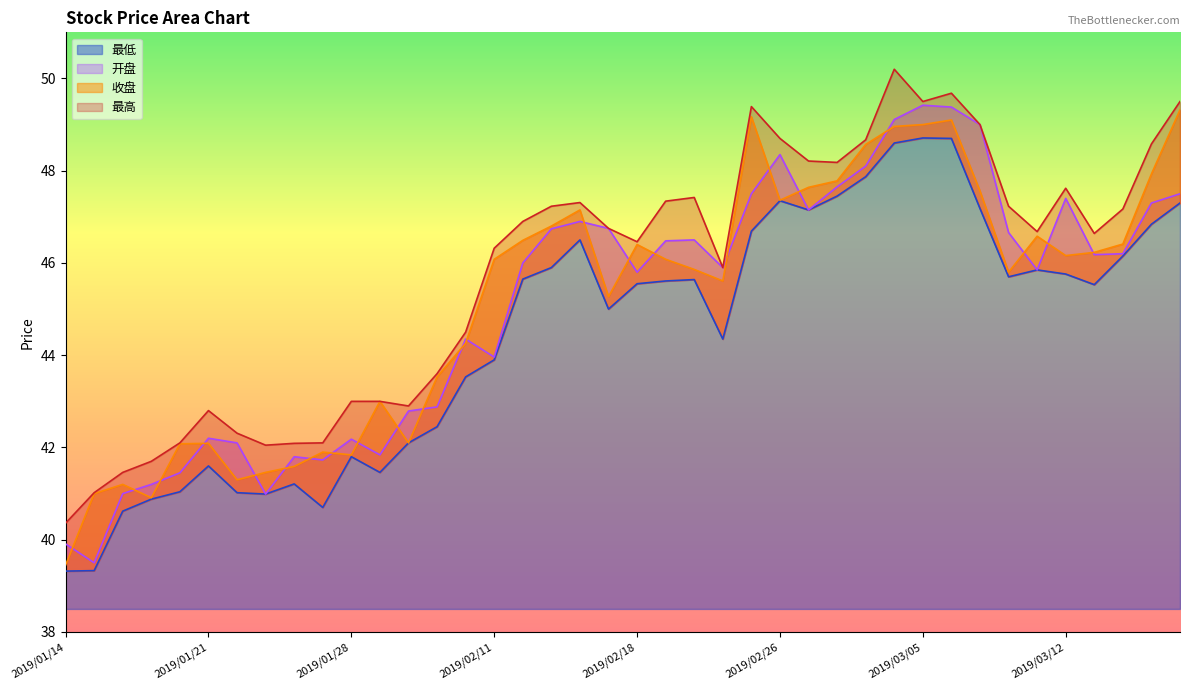

What is the maximum value for 最低?

48.7